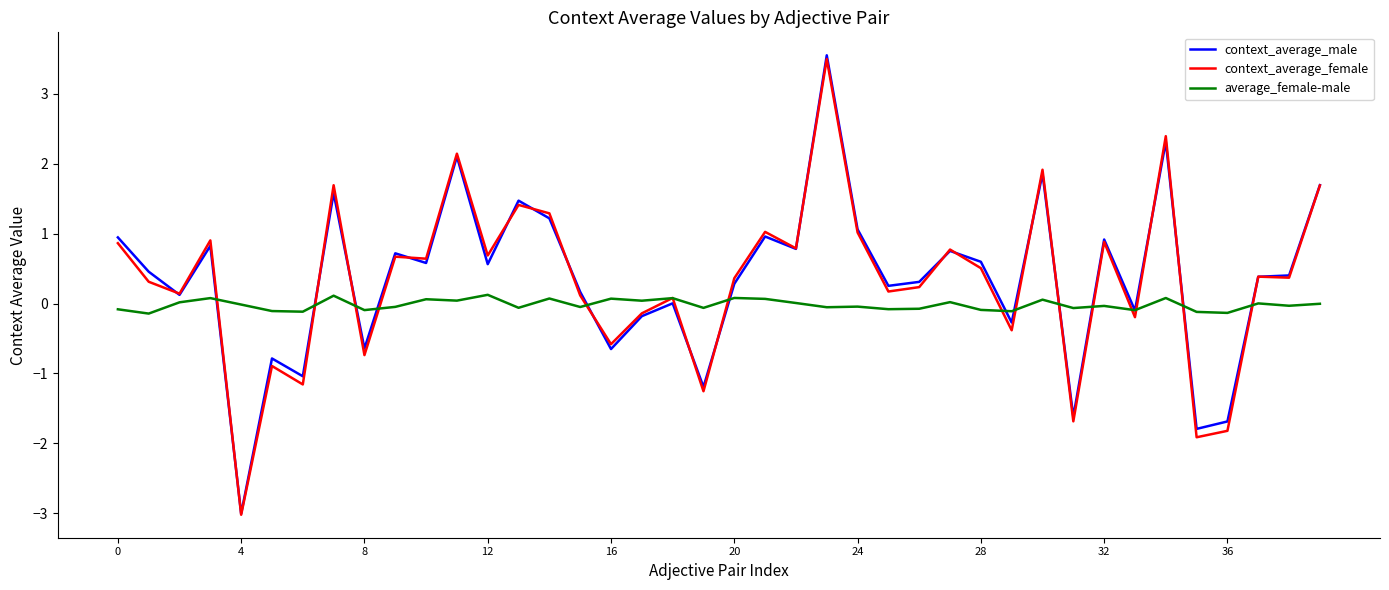

What is the lowest value of the context_average_female series?

-3.0